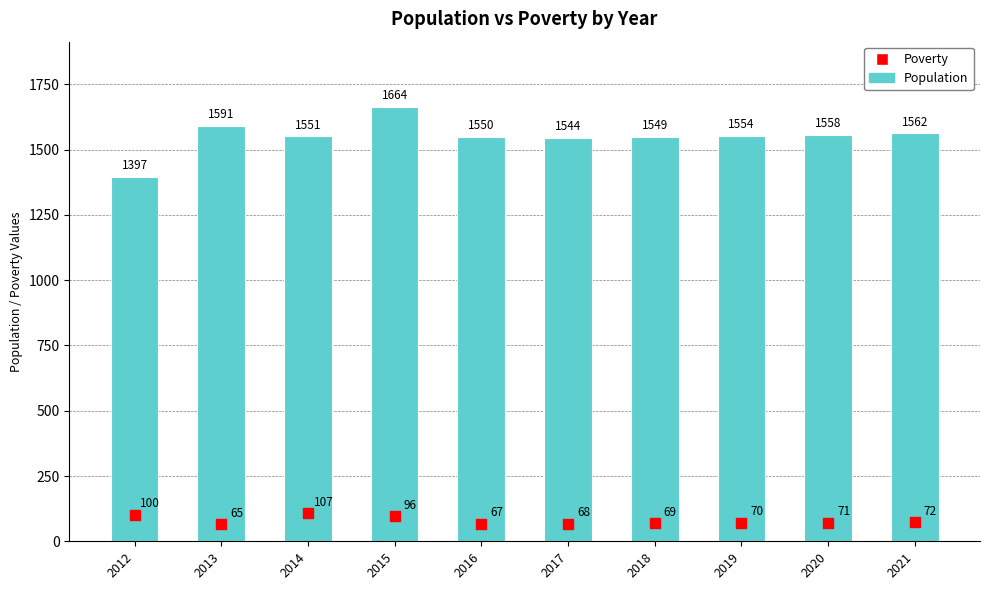

At how many categories does at least one series exceed 1225?

10